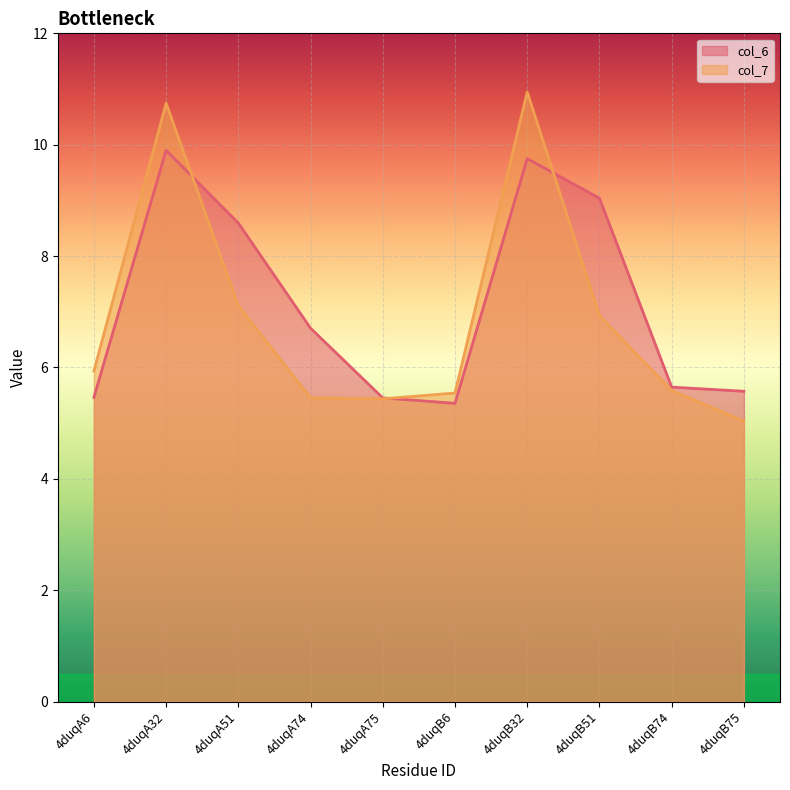

What is the label of the 8th point from the right?

4duqA51